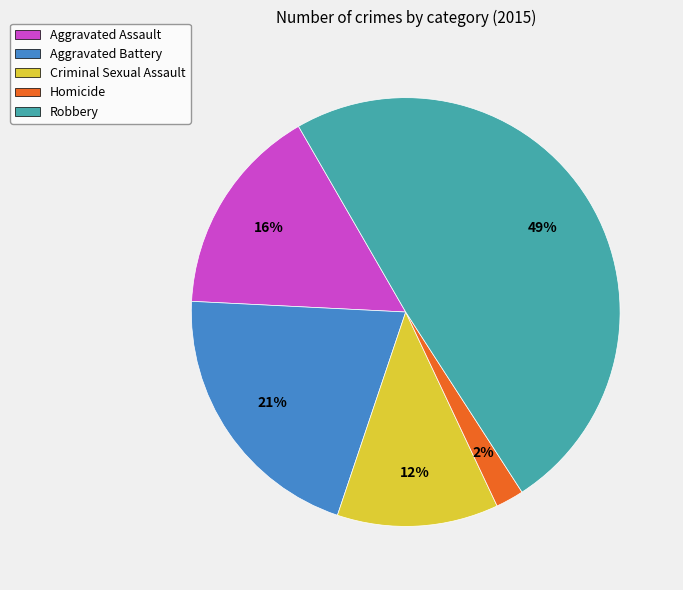

How many slices are in this pie chart?

5